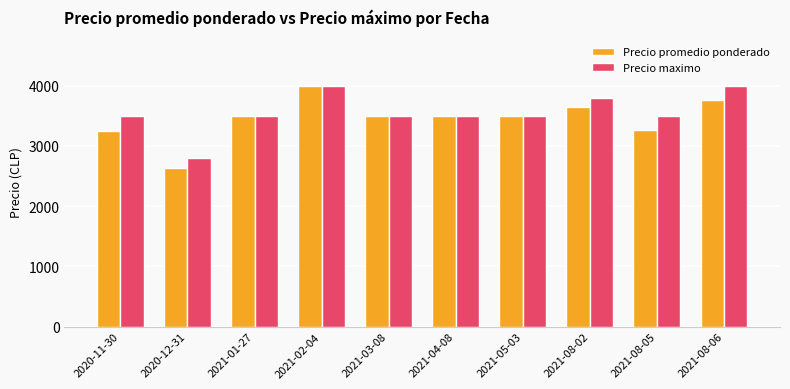

What is the maximum value shown in the chart?

4000